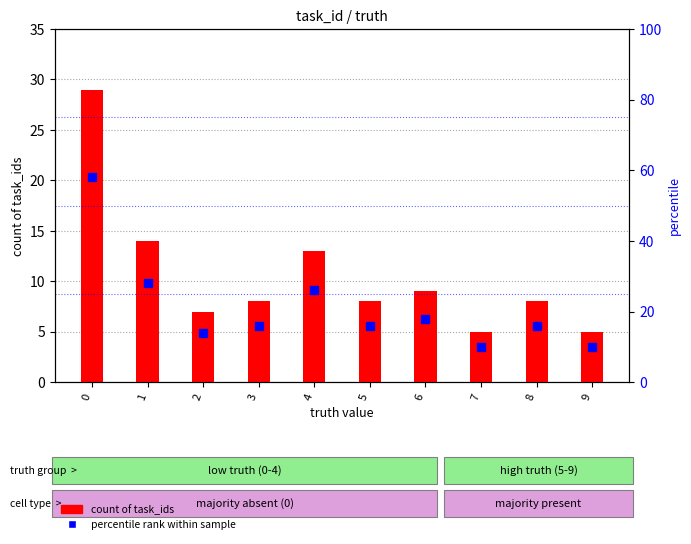

What is the difference between the maximum and minimum values in the percentile rank within sample series?

48